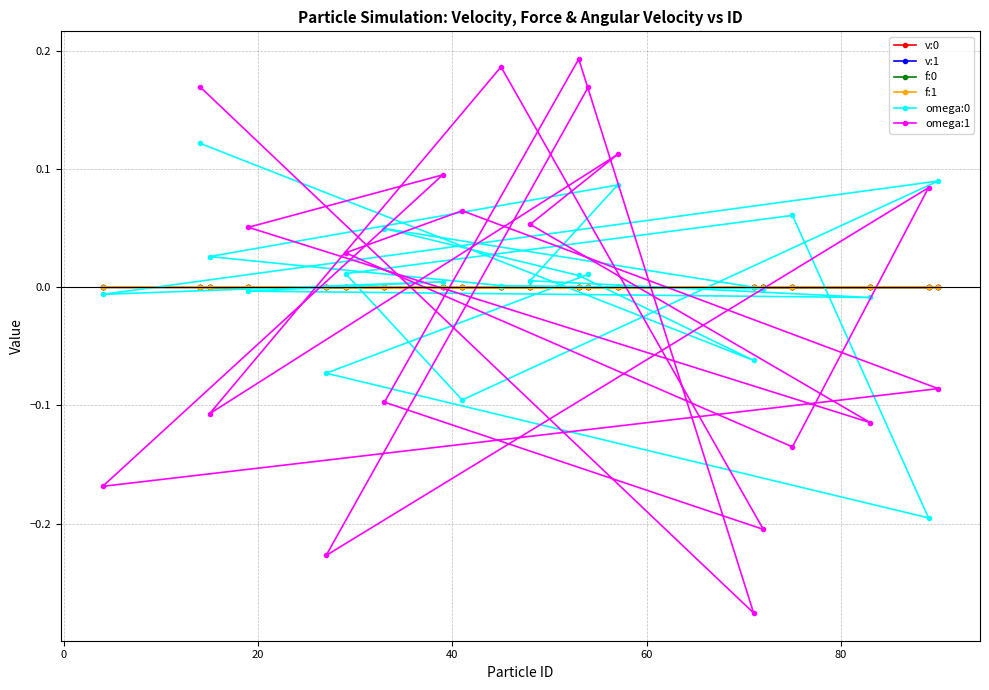

Which series has the widest spread of values?

omega:1